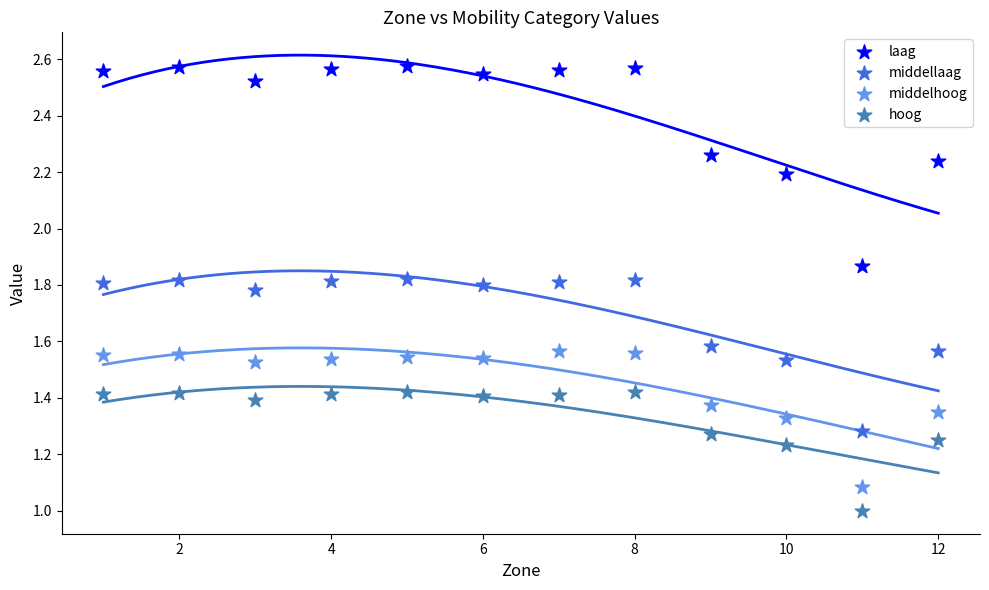

Which series reaches the minimum Y coordinate?

hoog